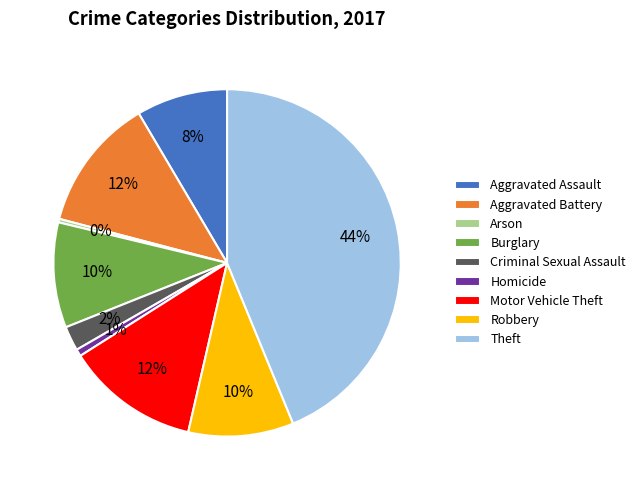

Is the sum of Robbery and Theft greater than half?

Yes